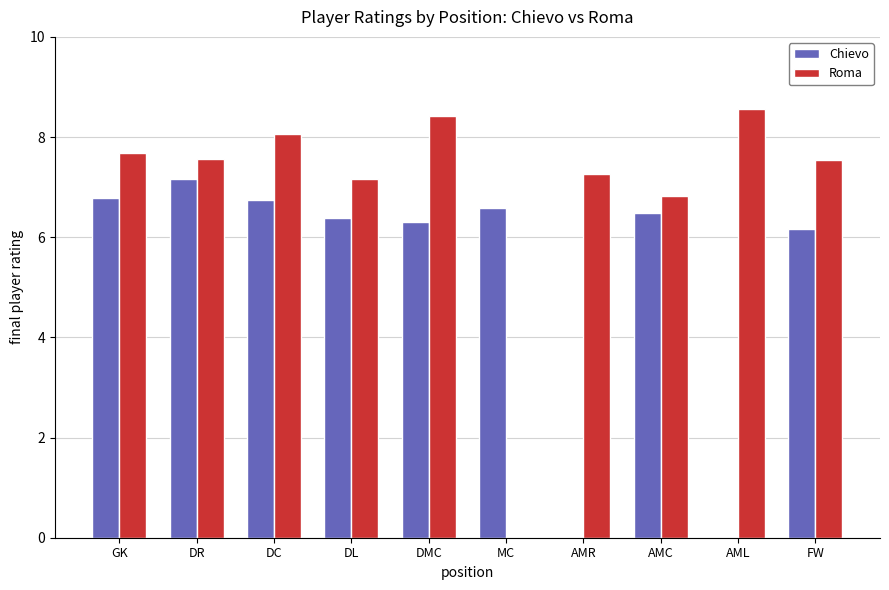

True or false: Chievo has a value of 11.8 at GK.

False